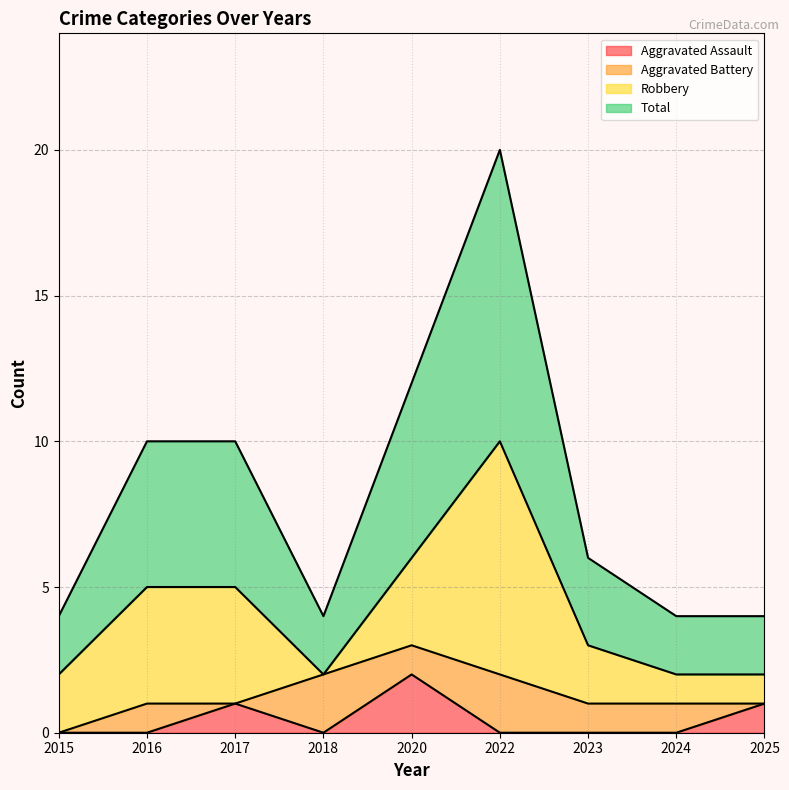

Which category has the lowest value in the Total series?

2015